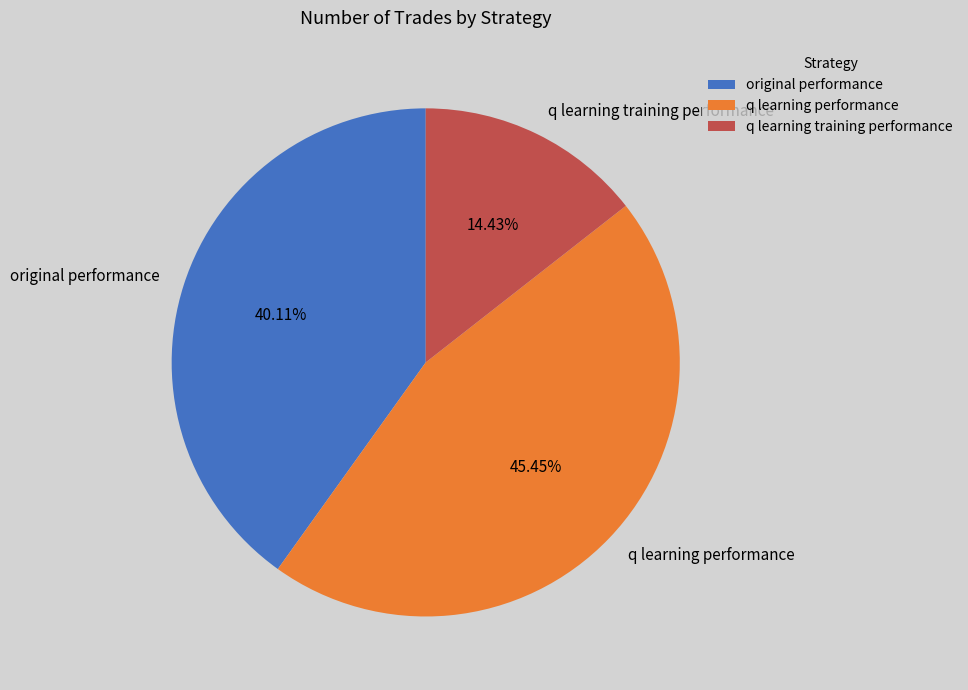

Is q learning performance the majority of the pie?

No